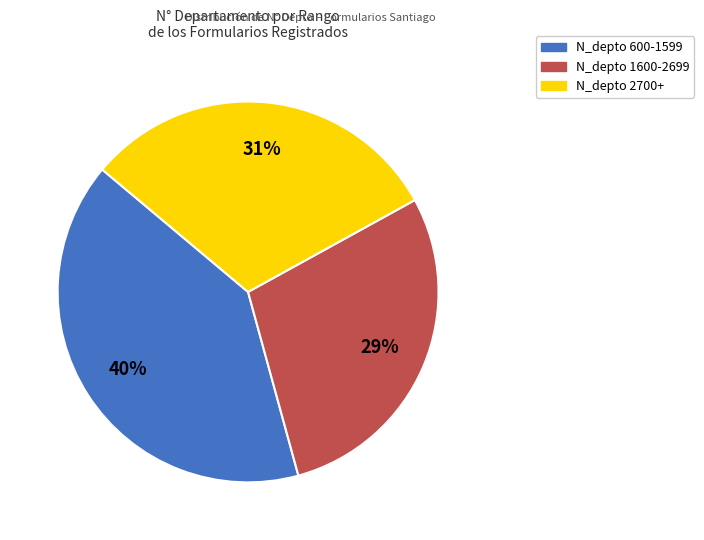

Is there a majority slice in this chart?

No